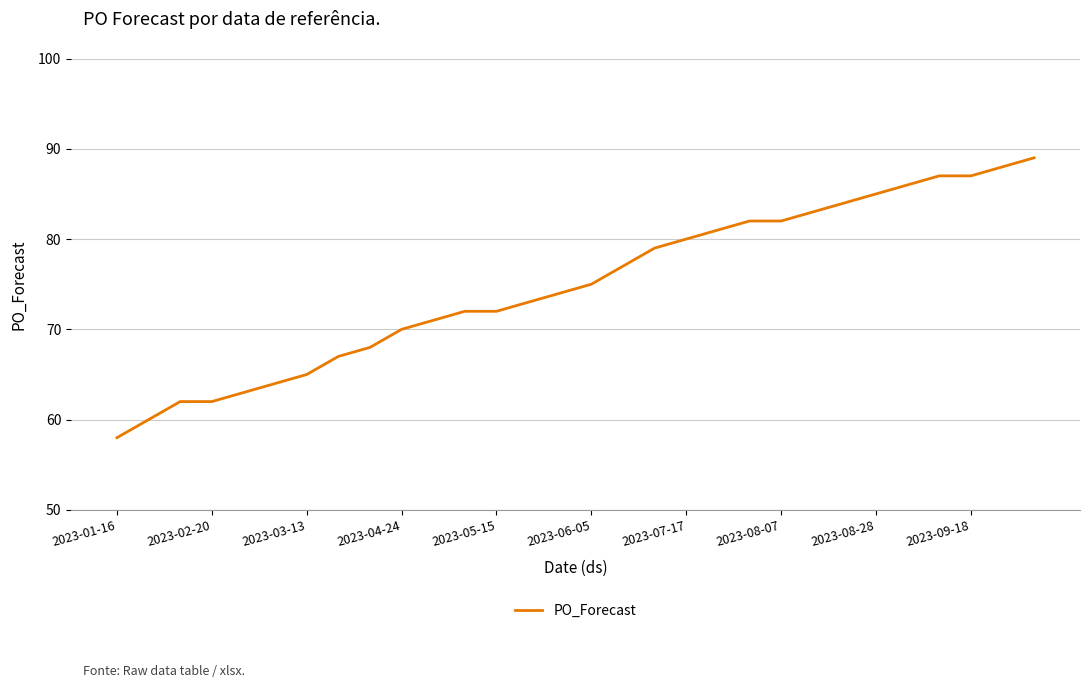

What is the smallest value displayed?

58